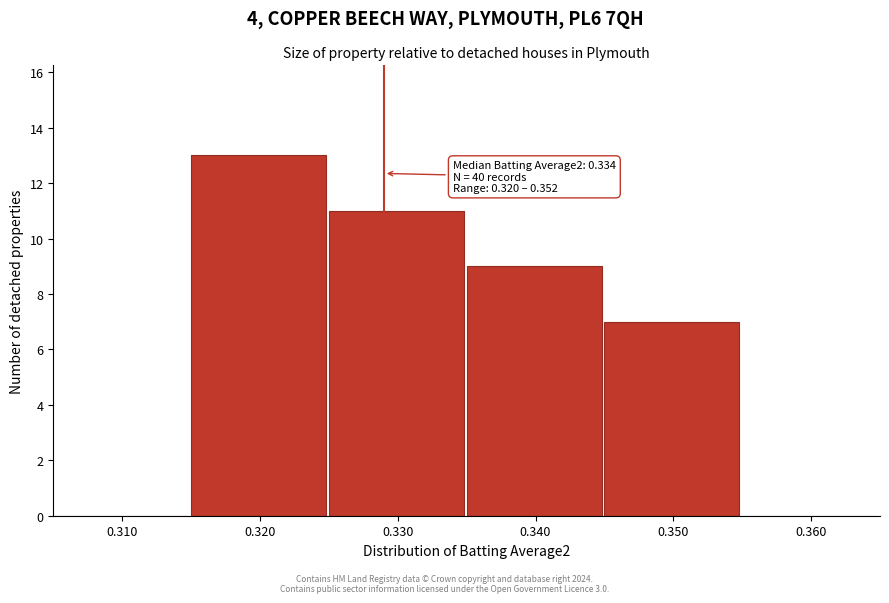

Reading left to right, transcribe all the data shown in this chart.

0.310=0	0.320=13	0.330=11	0.340=9	0.350=7	0.360=0